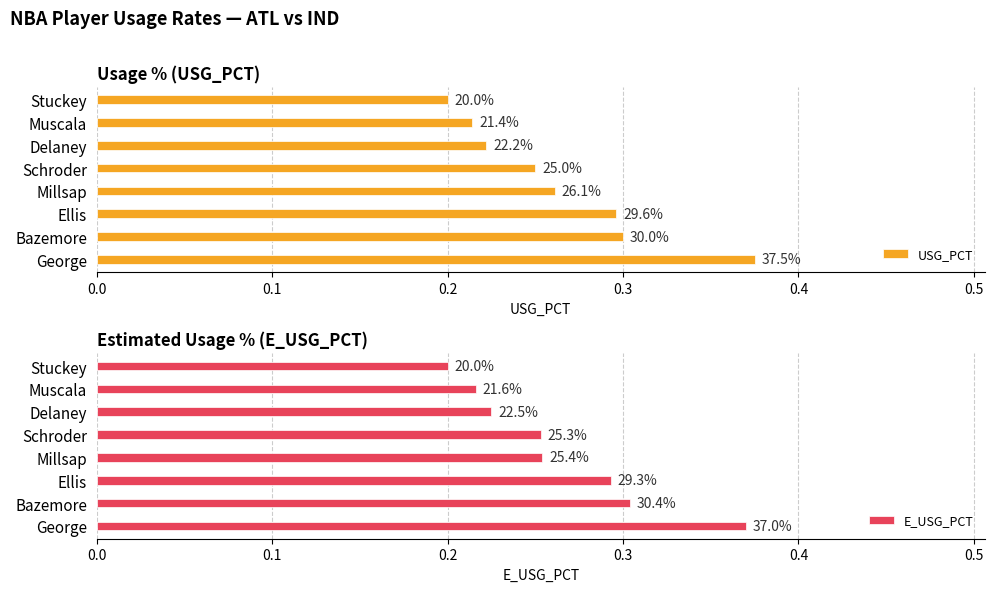

Which series changed the most between Ellis and Muscala?

USG_PCT